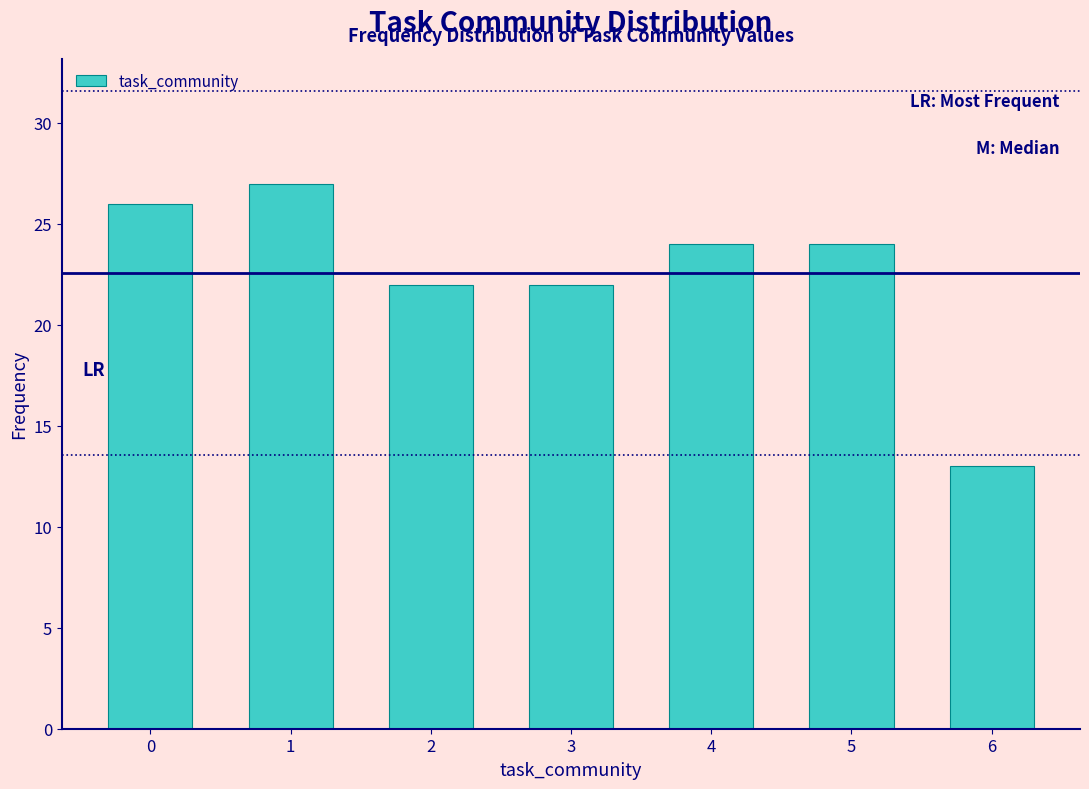

Reading left to right, transcribe all the data shown in this chart.

26	27	22	22	24	24	13